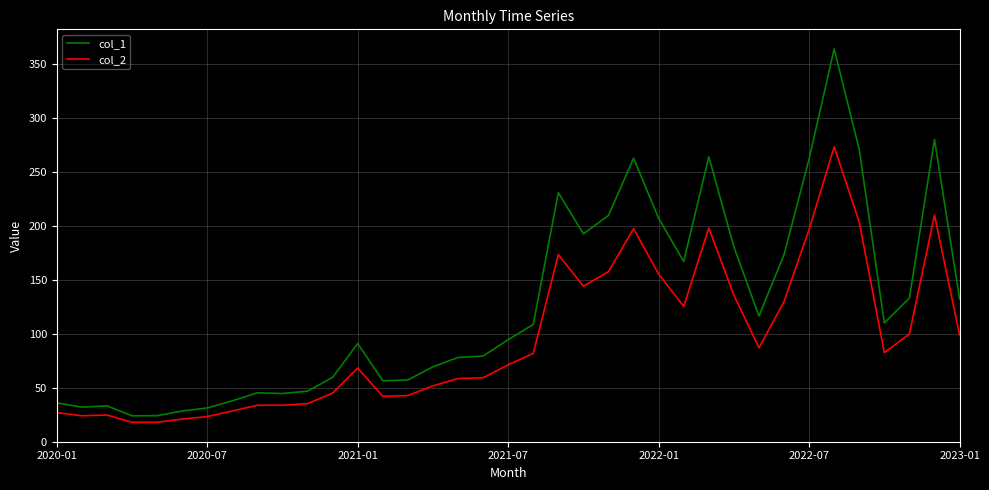

What is the maximum value shown in the chart?

363.7